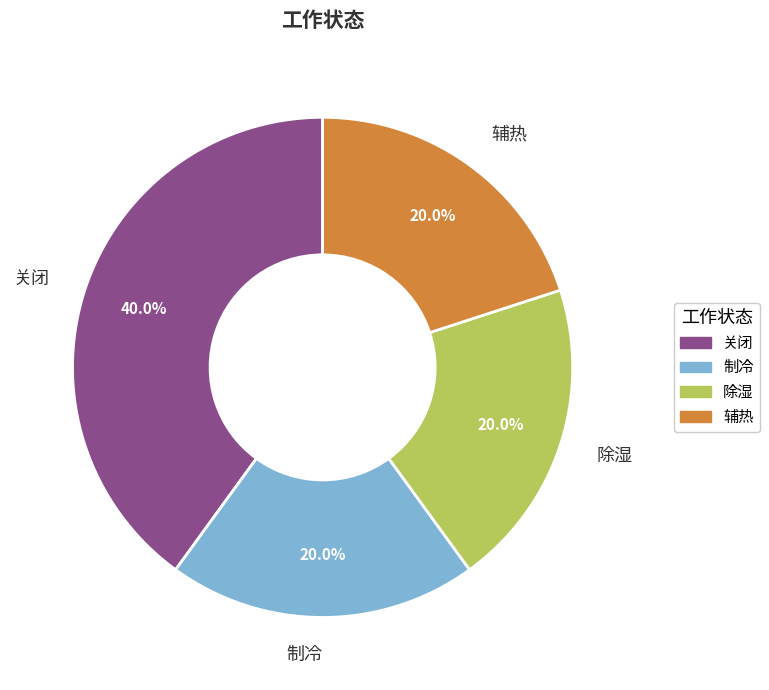

Which category has the biggest portion of the pie?

关闭